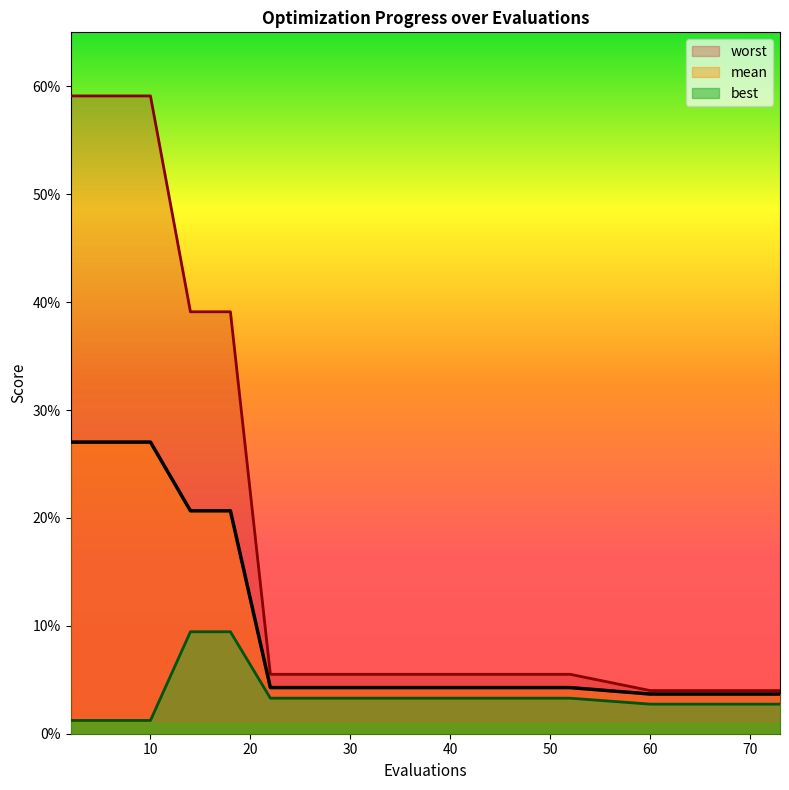

At which label does mean reach its minimum?

60